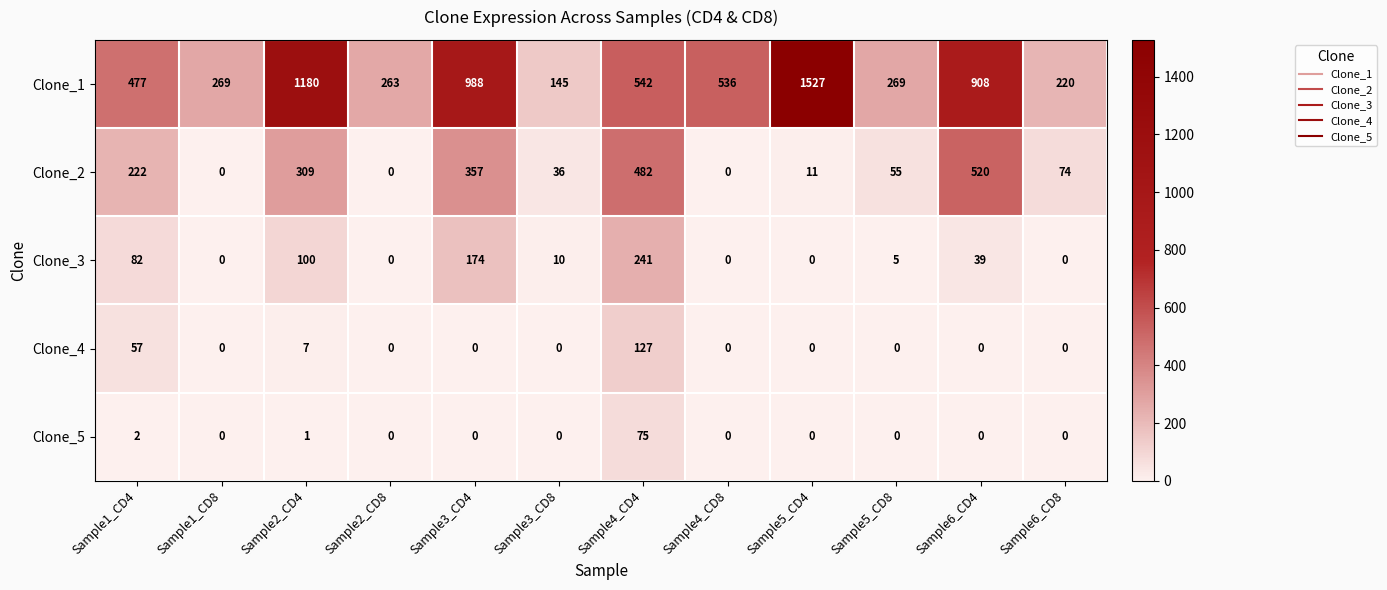

Rank the series by their maximum value, from highest to lowest.

Clone_1, Clone_2, Clone_3, Clone_4, Clone_5